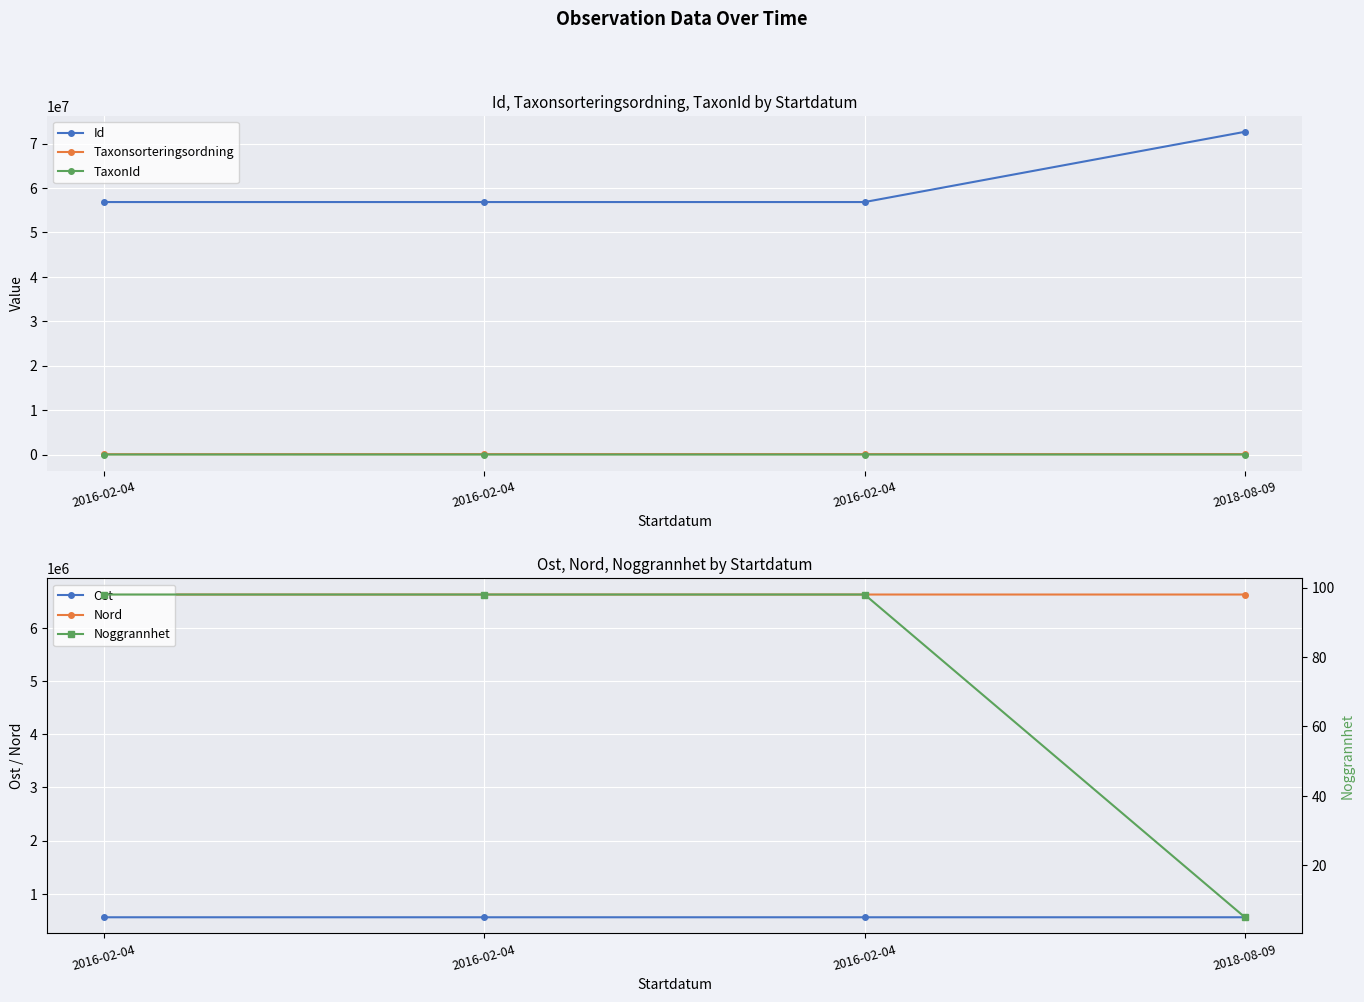

List the series in order of their peak value, lowest first.

Noggrannhet, TaxonId, Taxonsorteringsordning, Ost, Nord, Id